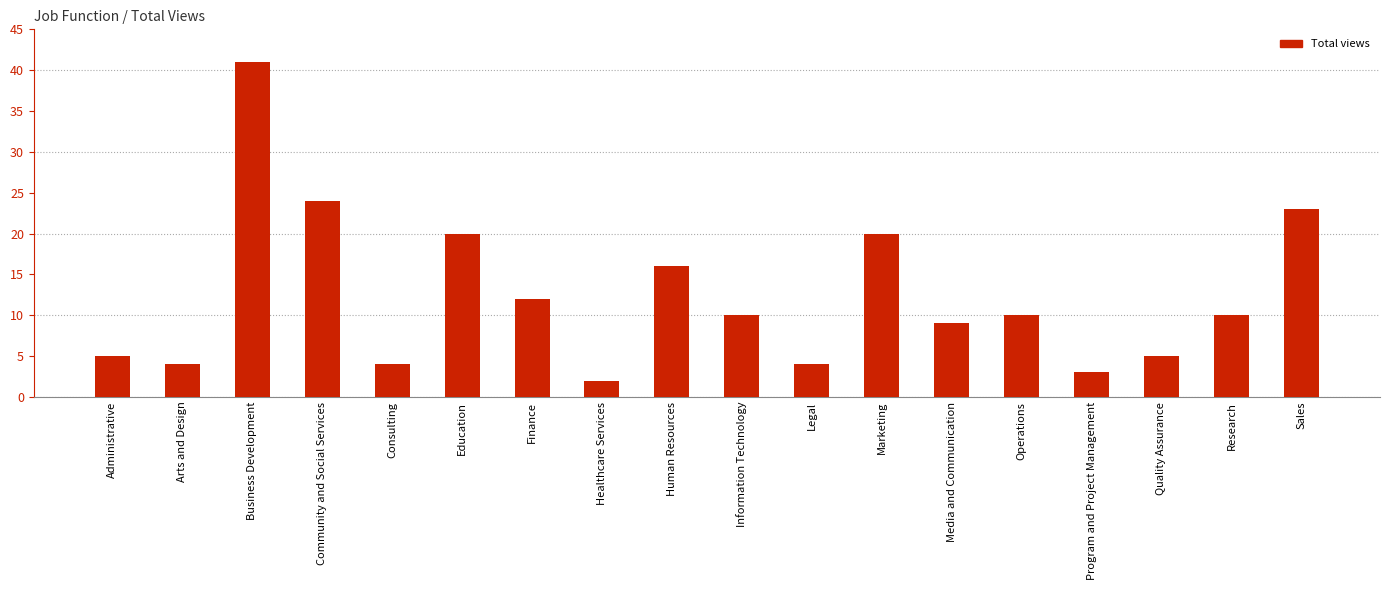

How many bars are there in total?

18